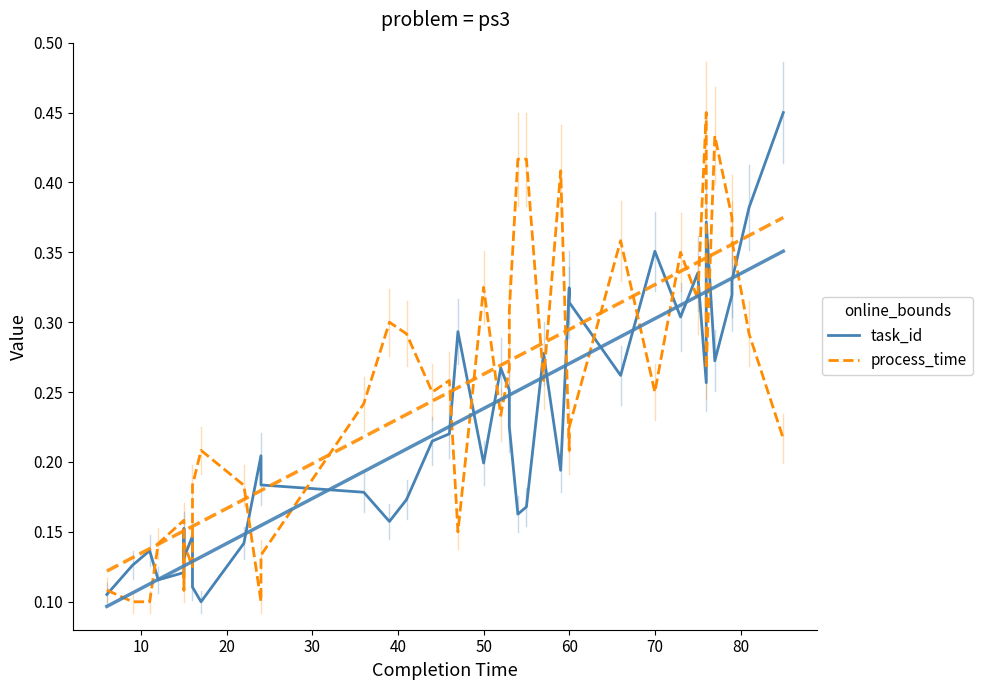

How many interior local peaks does the process_time series have?

11